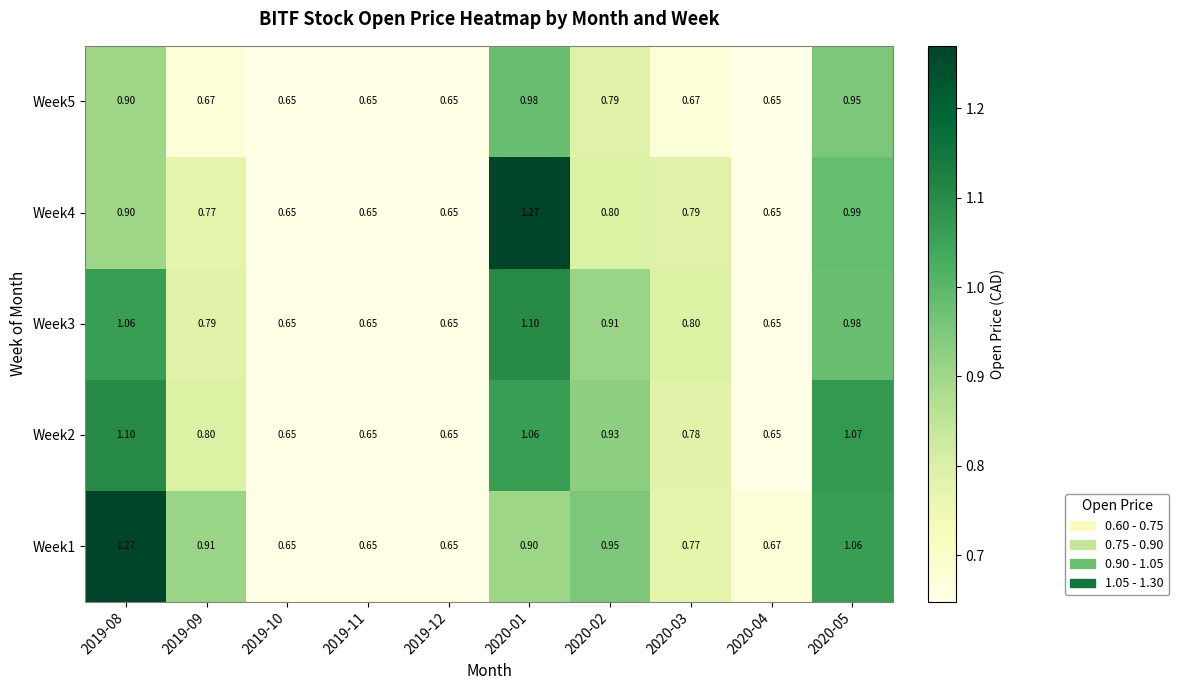

Which has a higher value, 2020-03 or 2019-11?

2020-03